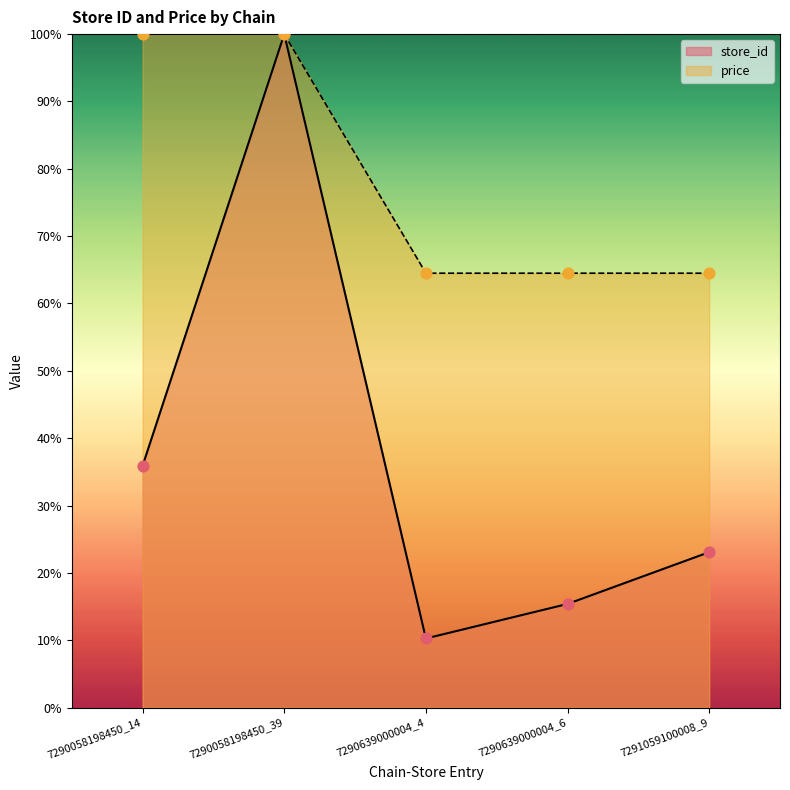

At which category is the sum across all series the highest?

7290058198450_39